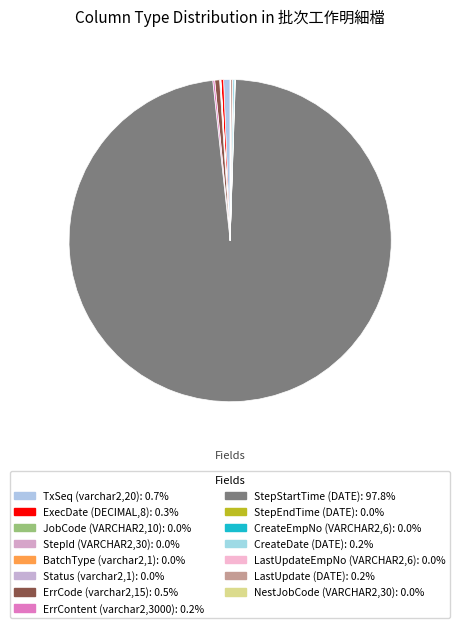

True or false: Status (varchar2,1) accounts for 0% of the total.

True